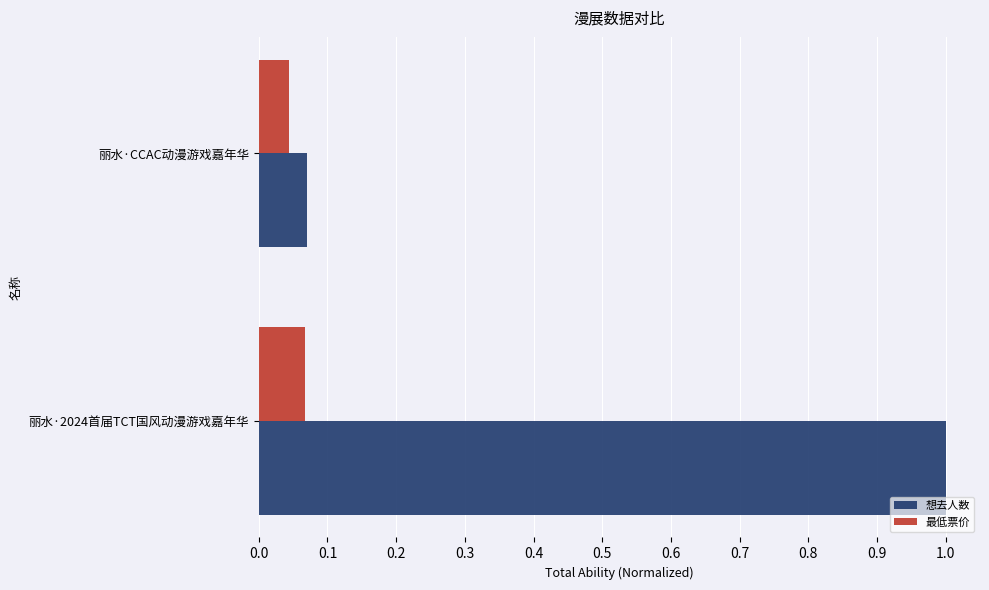

The value of 想去人数 at 丽水·2024首届TCT国风动漫游戏嘉年华 is 0.6. True or false?

False